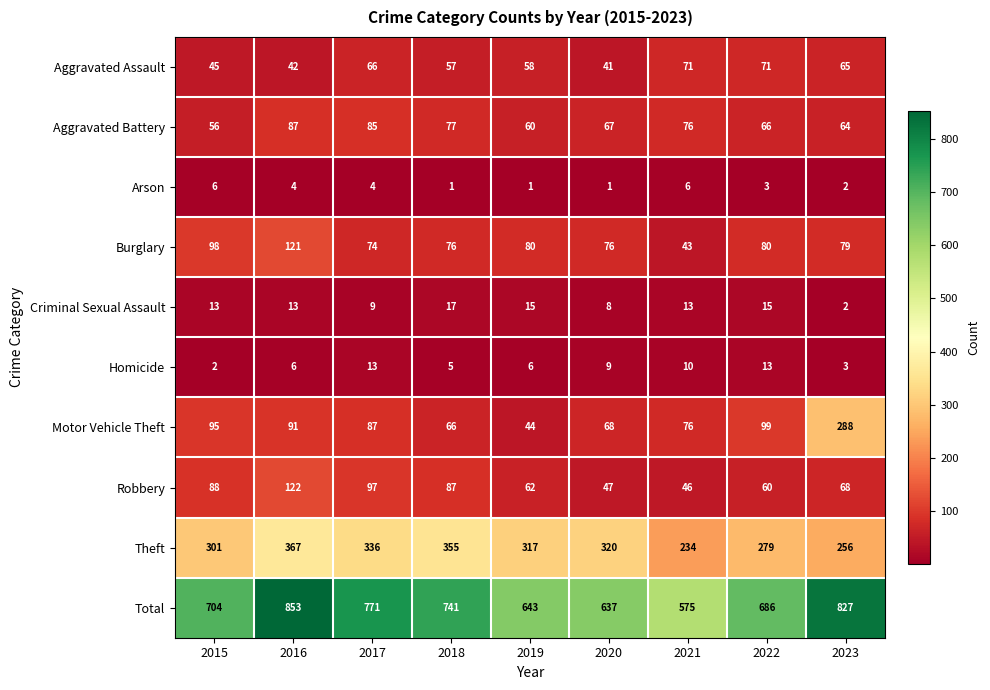

Which series changed the most between 2015 and 2018?

Theft